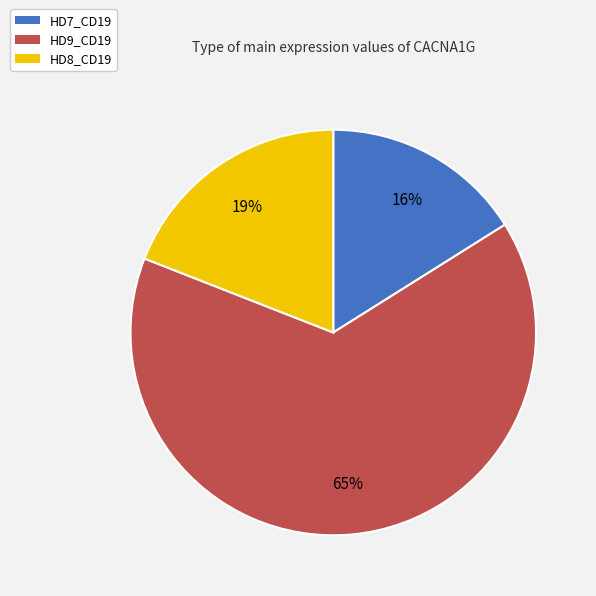

Combined, do HD9_CD19 and HD7_CD19 account for over 50%?

Yes